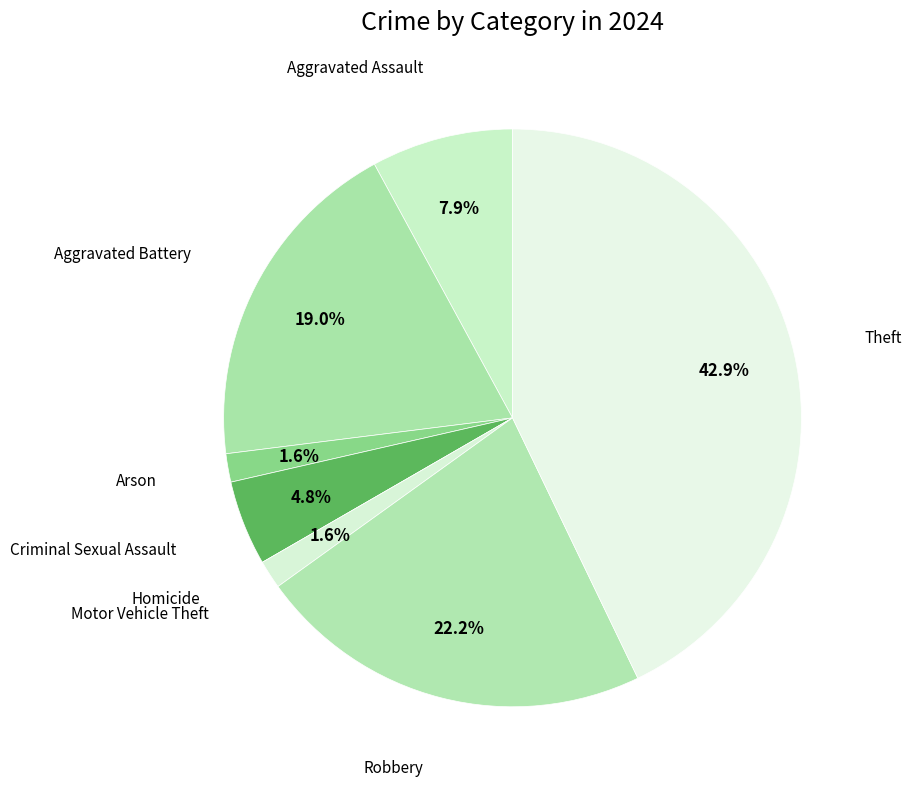

Which has a higher value, Robbery or Criminal Sexual Assault?

Robbery